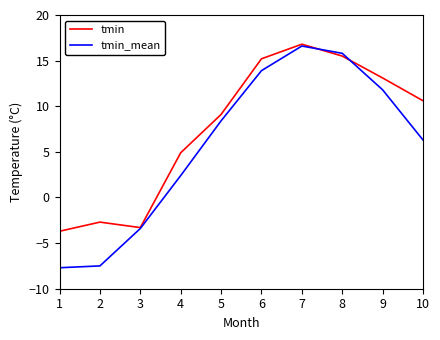

True or false: tmin_mean has more than 2 interior local peaks.

False